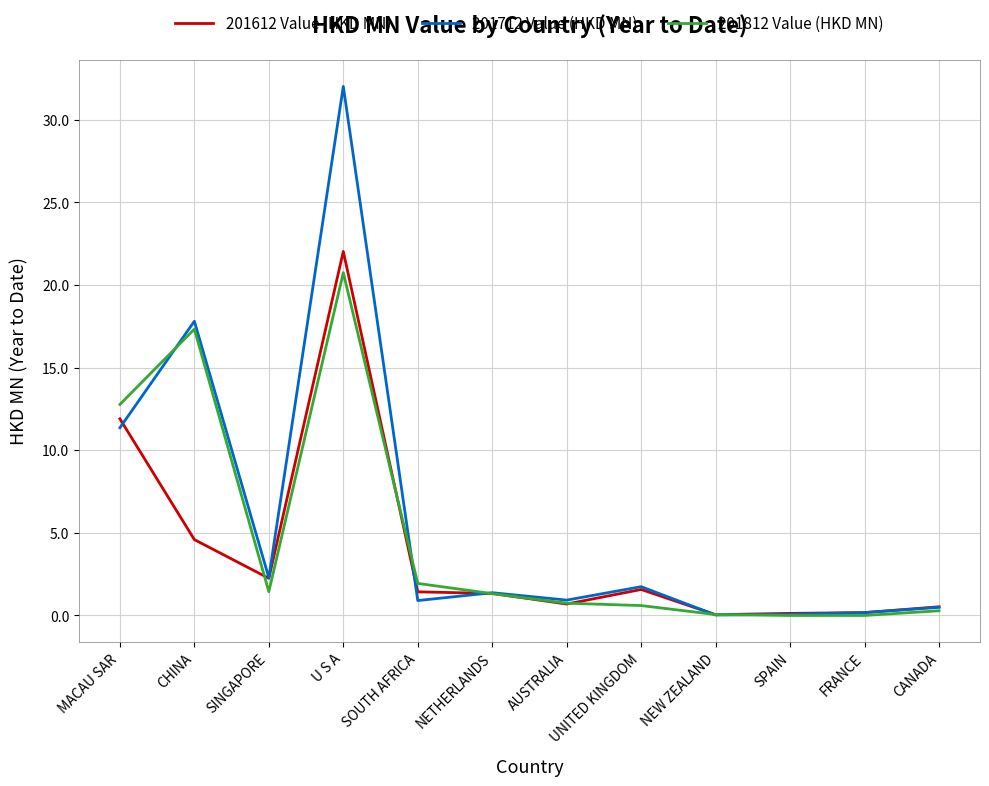

What is the total value across all series at CHINA?

39.7